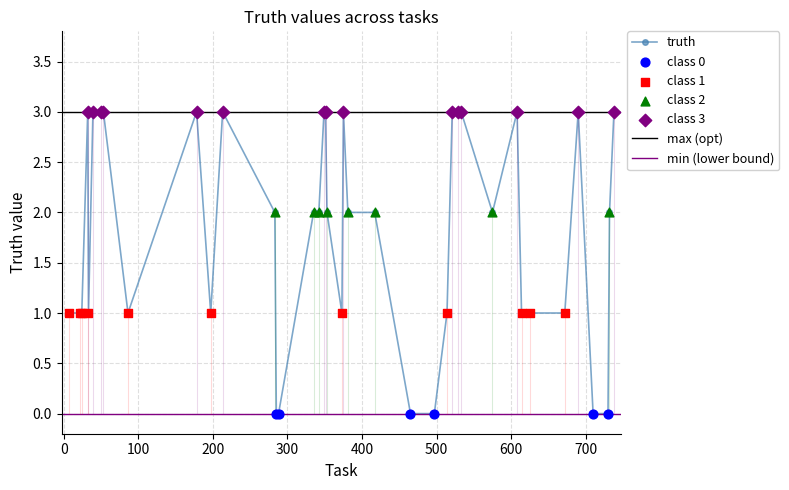

Between 39 and 213, which is larger?

39